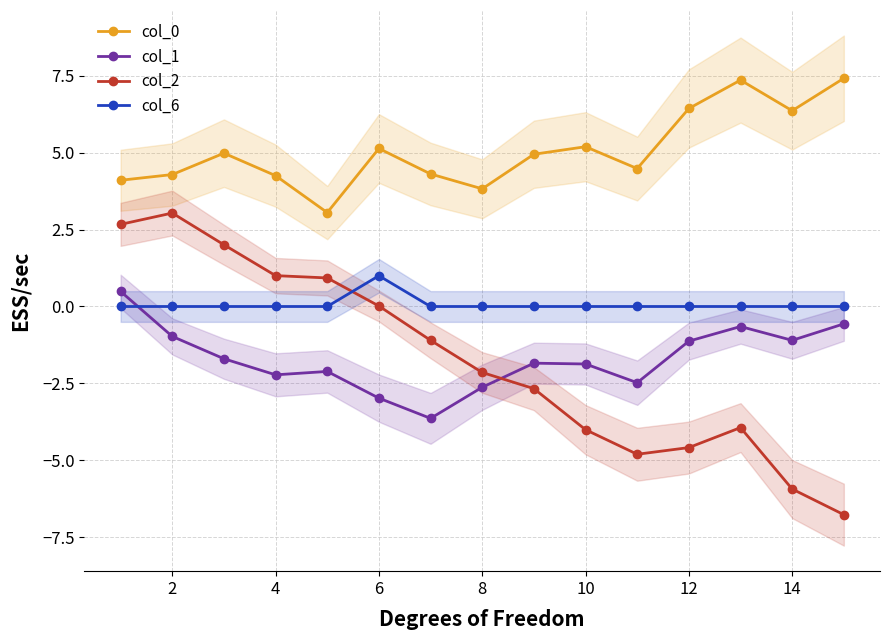

What is the minimum value for col_1?

-3.6